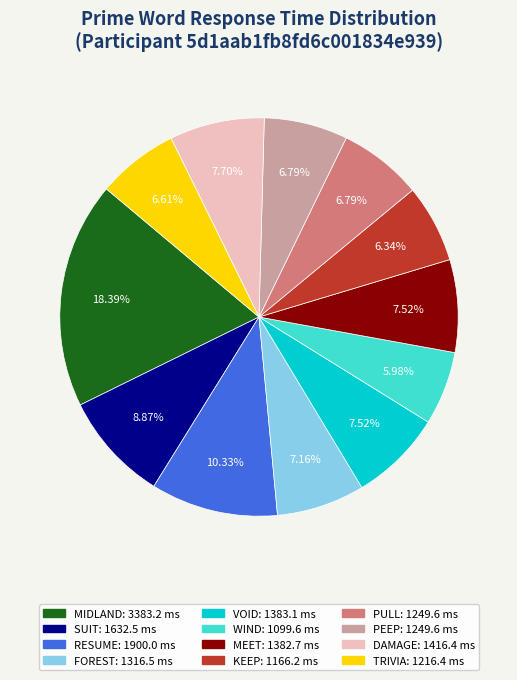

Which has a higher value, PEEP or DAMAGE?

DAMAGE